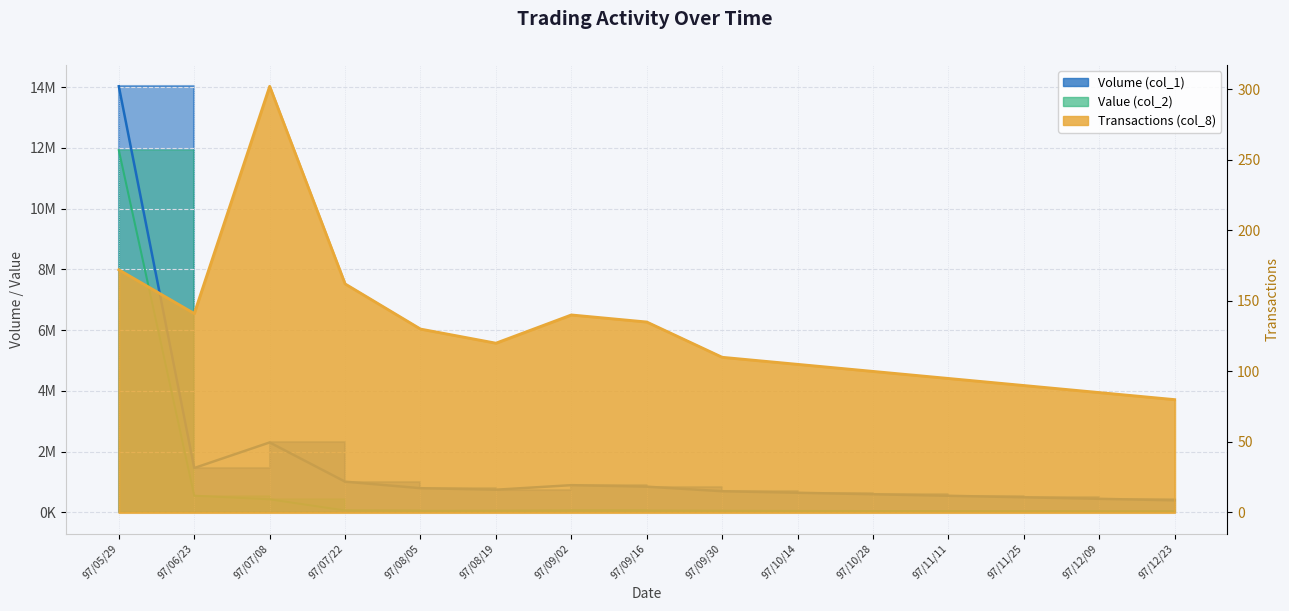

Reading right to left, extract all data points from this chart.

Volume (col_1): 400000	450000	500000	550000	600000	650000	700000	850000	900000	750000	800000	1015000	2306000	1464000	14030000
Value (col_2): 38000	40000	42000	45000	48000	52000	58000	65000	70000	60000	55000	66130	434270	553490	11925900
Transactions (col_8): 80	85	90	95	100	105	110	135	140	120	130	162	302	141	172